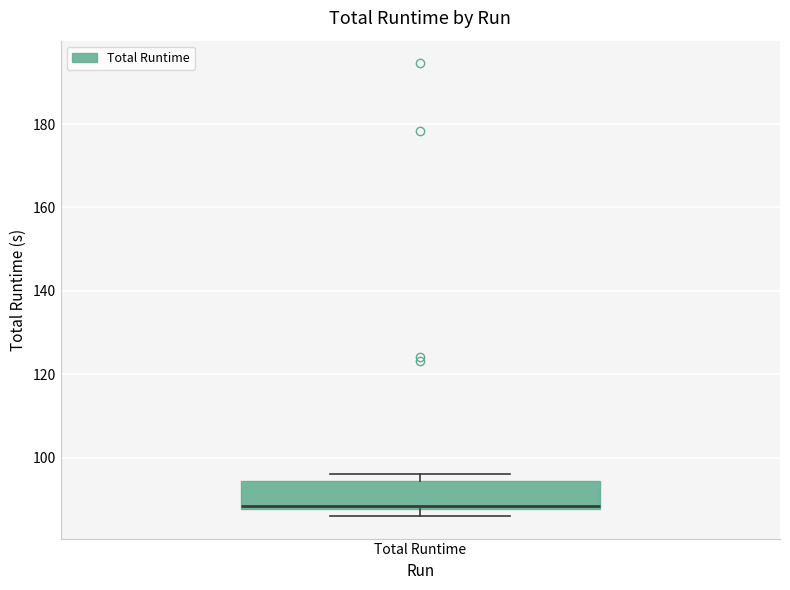

Read this box plot against the y-axis: the position of the median line, the range covered by the box, and the ends of both whiskers. The values are not printed on the chart, so give them approximately, as read against the axis.

median 88, box 88 to 94, whiskers 86 to 96